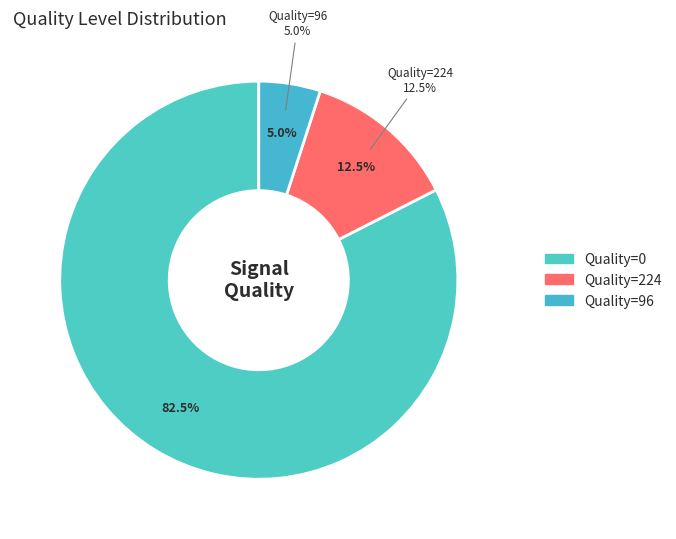

Count the number of slices in the pie.

3